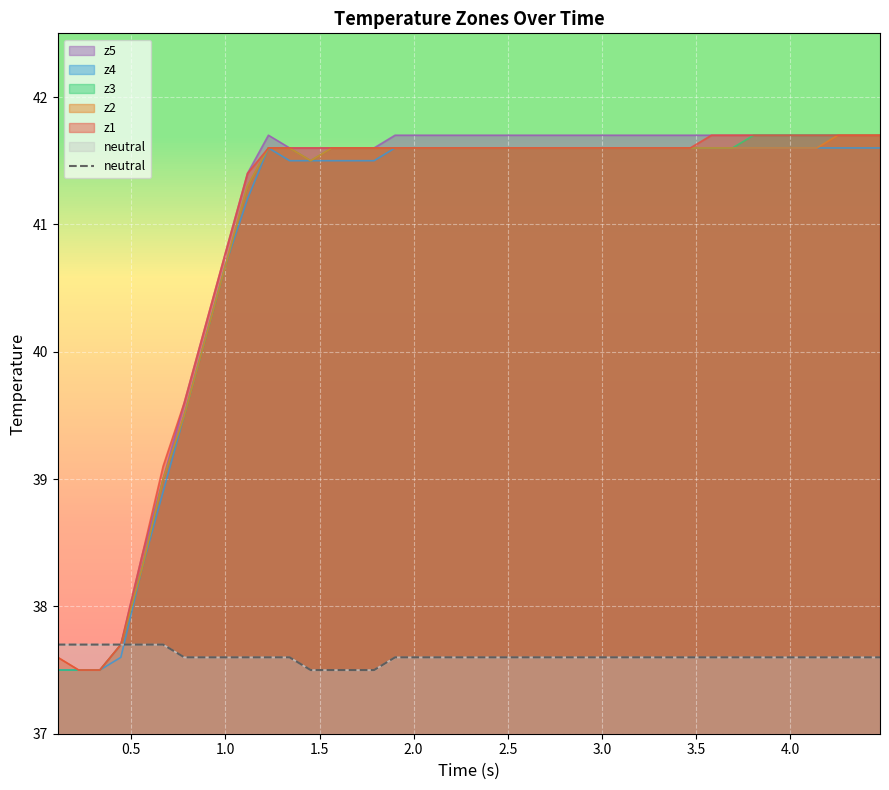

How many data points does each series have?

40